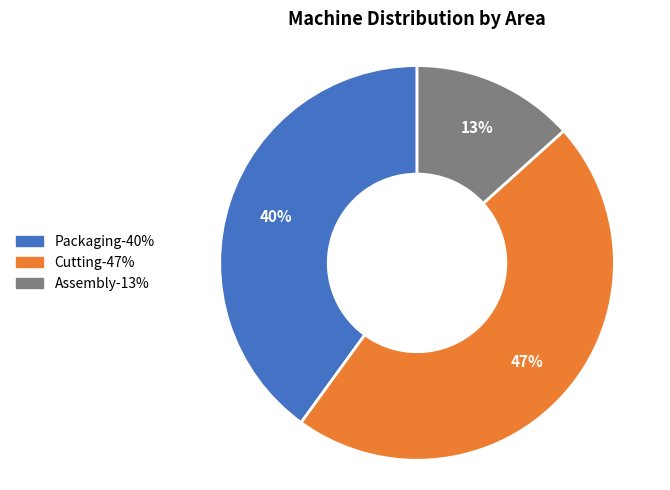

Do Cutting and Packaging together represent more than half of the pie?

Yes